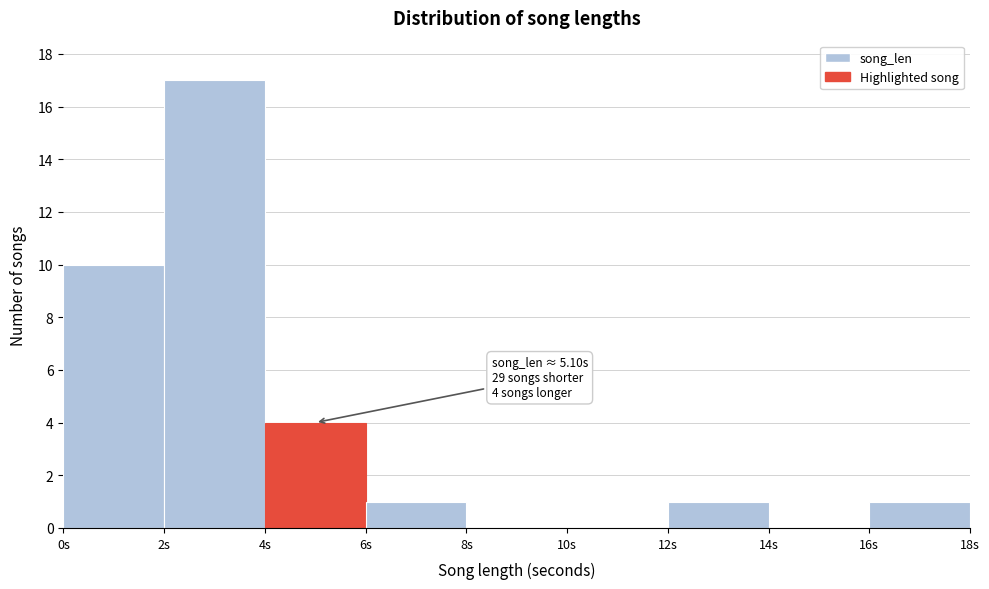

Which range on the x-axis has the tallest bar?

2 to 4